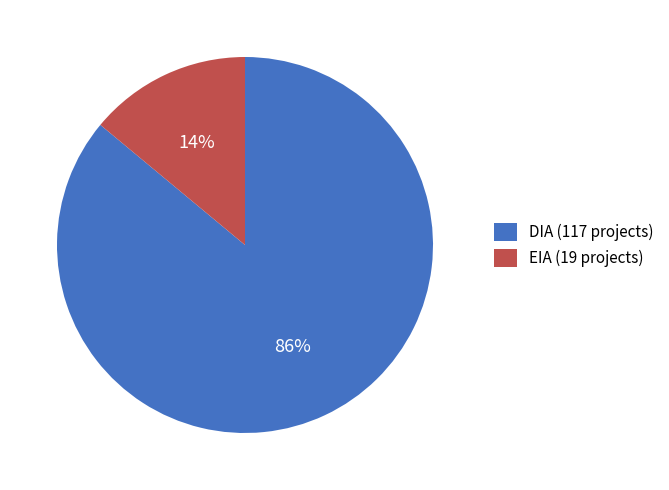

Do DIA and EIA together represent more than half of the pie?

Yes